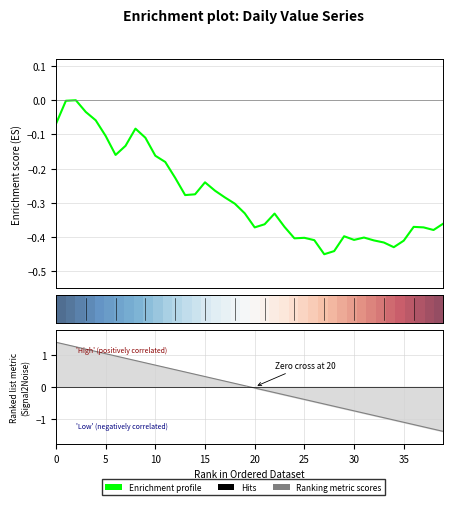

How many data points in Ranking metric scores are above 0?

20